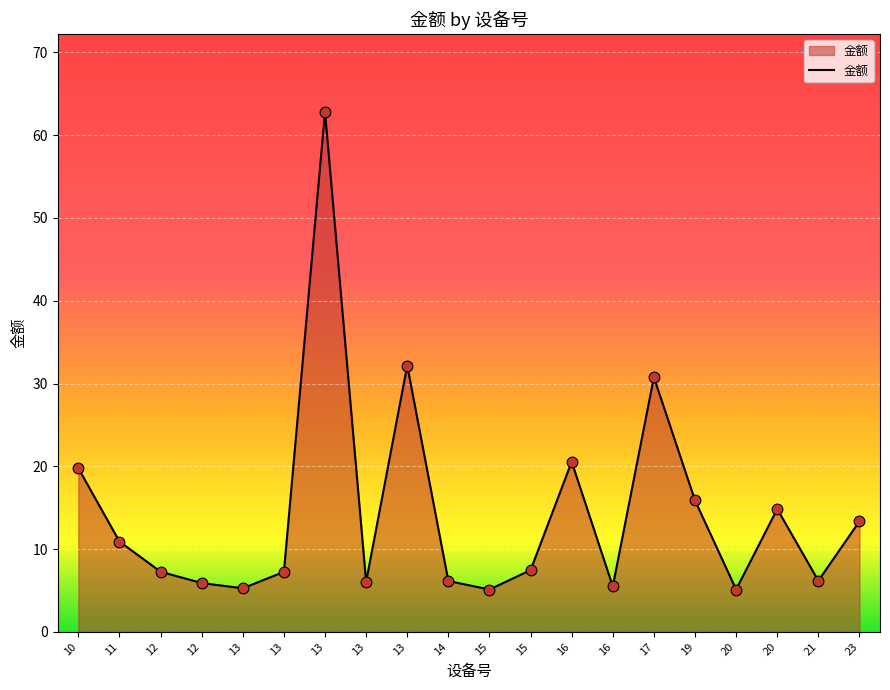

How many lines are shown in the chart?

1